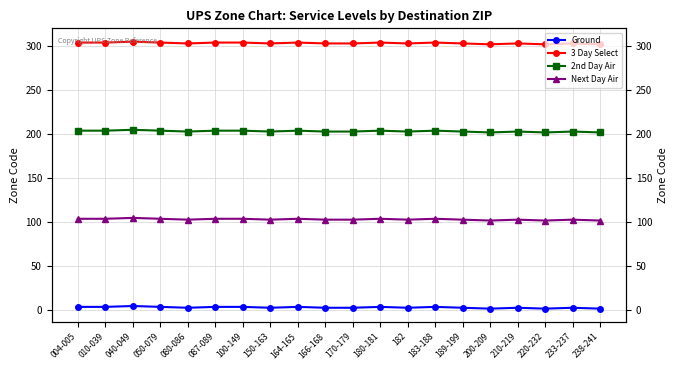

Is the value of 2nd Day Air at 200-209 greater than the value of Ground at 233-237?

Yes